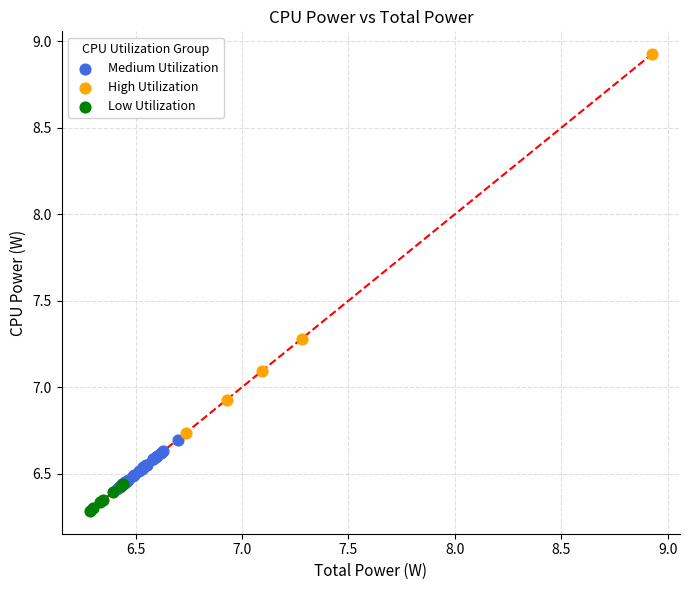

Which series reaches the maximum Y coordinate?

High Utilization